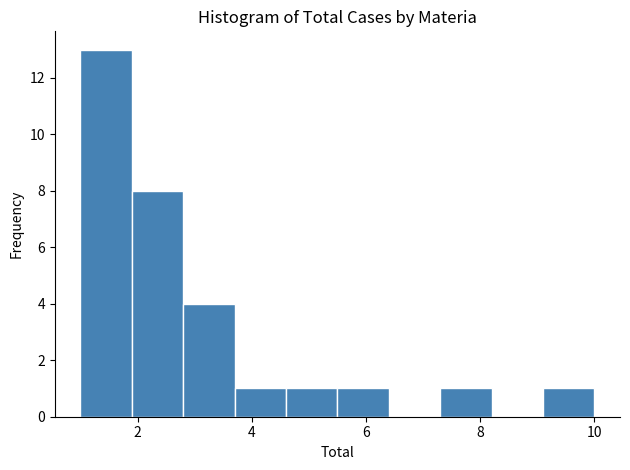

Over which range of the x-axis is the bar tallest?

1.0 to 1.9